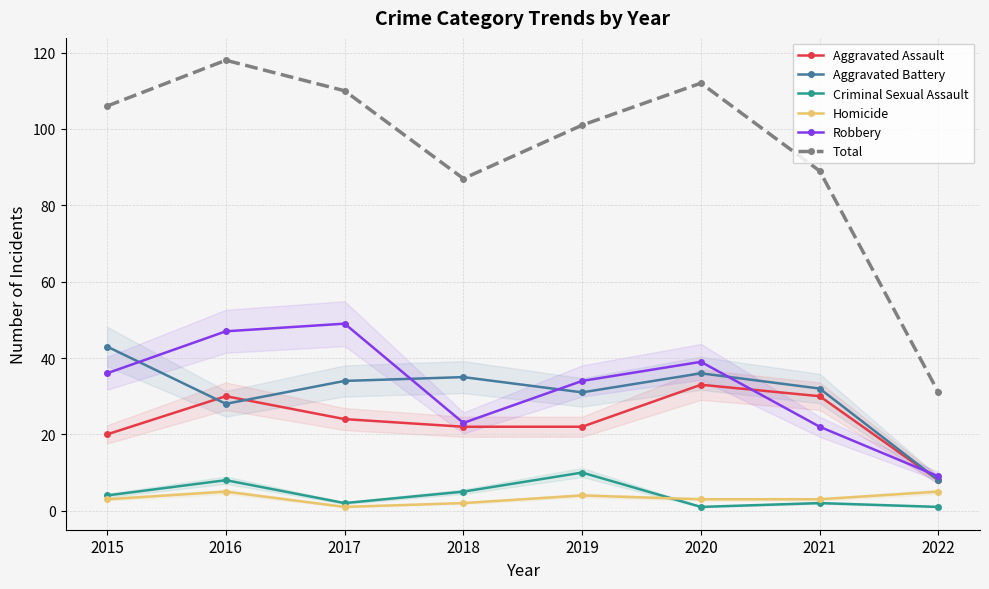

At how many categories does at least one series exceed 54?

7